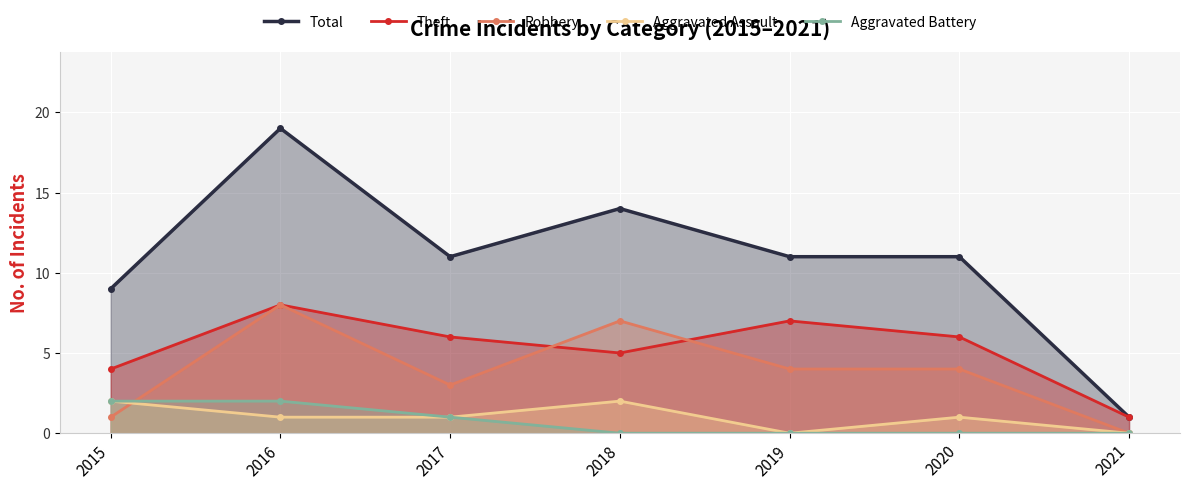

True or false: Aggravated Battery has a value of 1 at 2017.

True